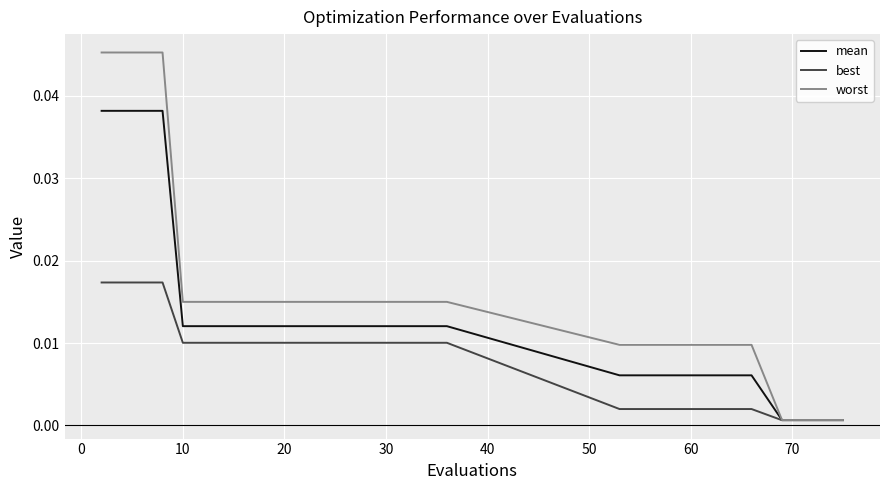

Which series has the widest spread of values?

worst